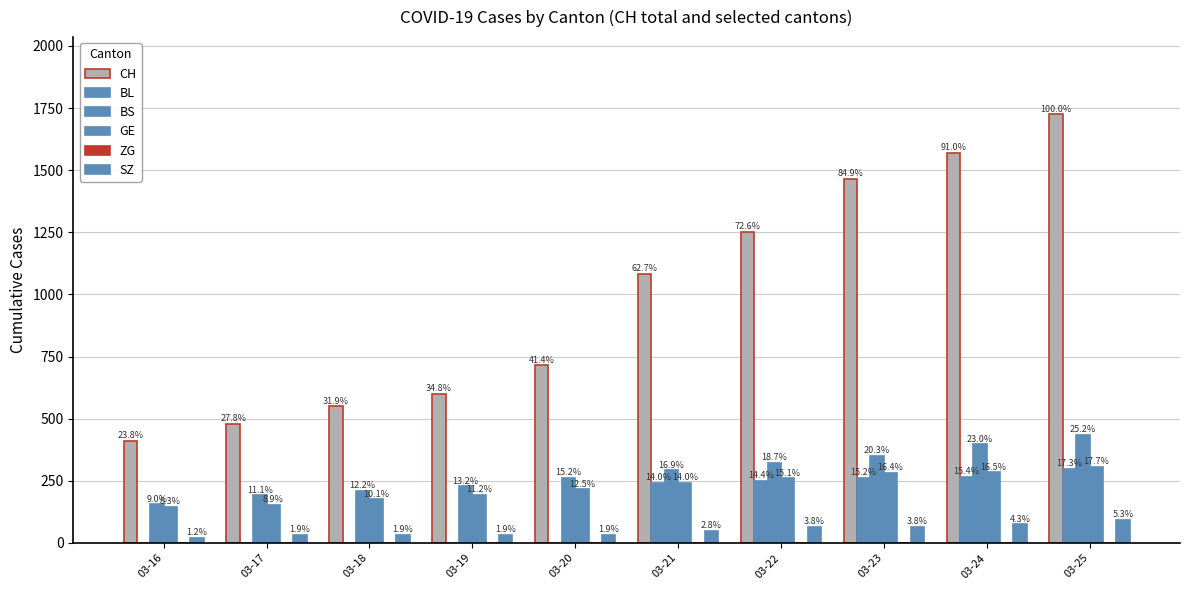

True or false: BS has a value of 434 at 03-25.

True